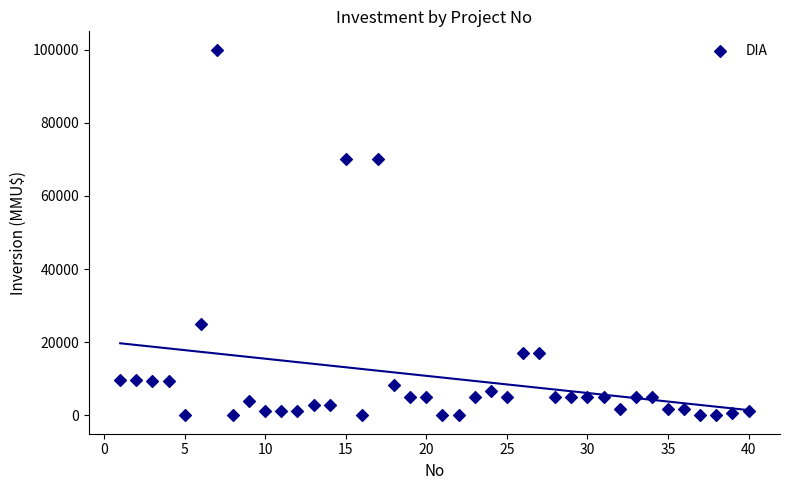

What is the range of Y values (max minus min)?

100000